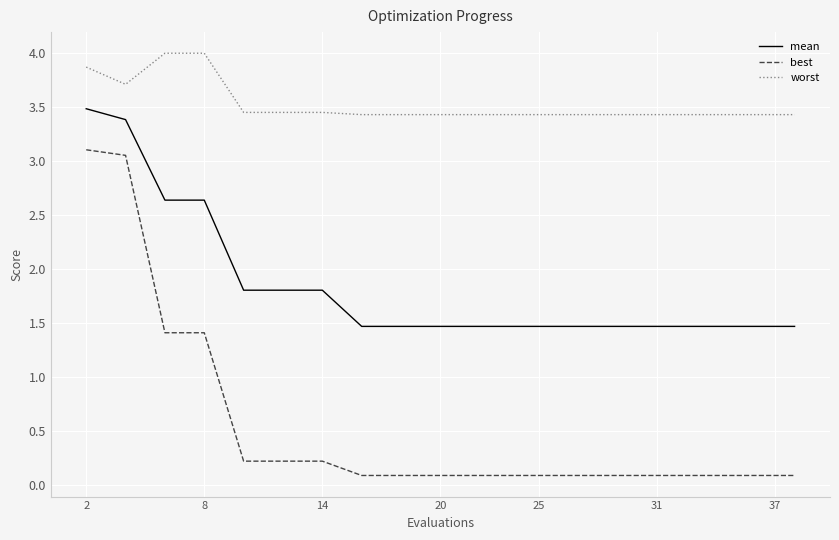

Rank the series by their maximum value, from lowest to highest.

best, mean, worst